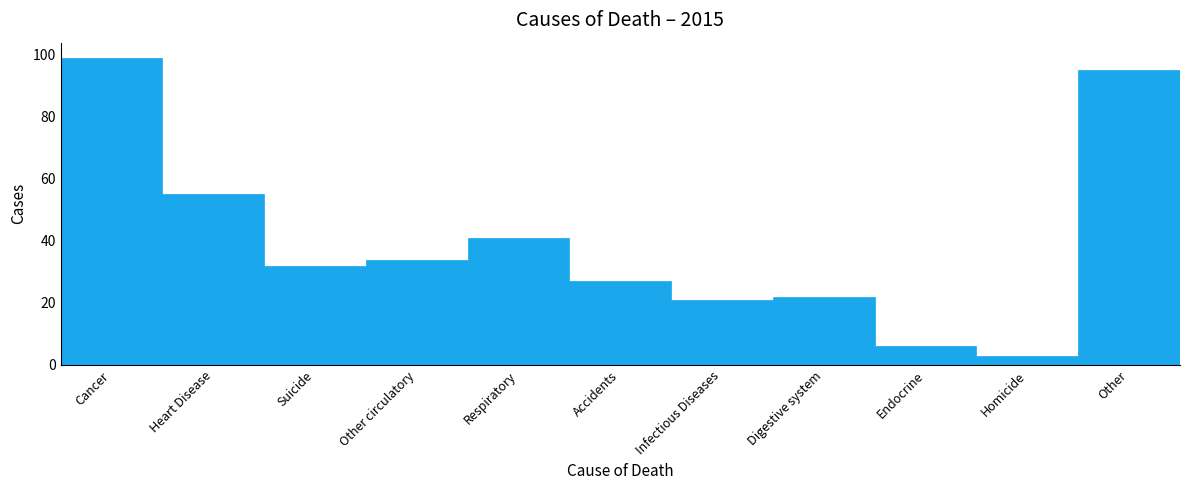

Reading left to right, transcribe all the data shown in this chart.

Cancer=99	Heart Disease=55	Suicide=32	Other circulatory=34	Respiratory=41	Accidents=27	Infectious Diseases=21	Digestive system=22	Endocrine=6	Homicide=3	Other=95